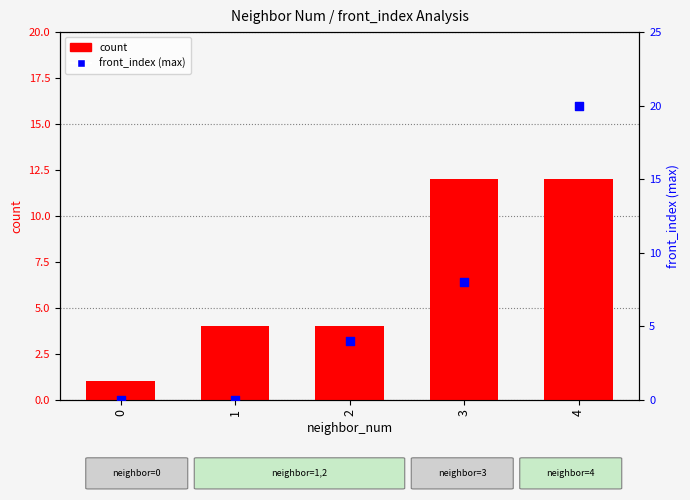

What are all the series names shown in the legend?

count, front_index (max)